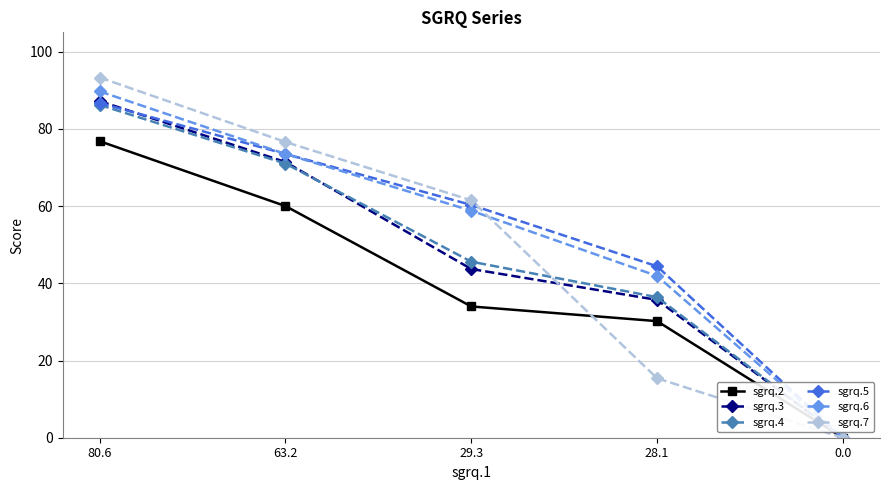

What is the total value across all series at 29.3?

303.9